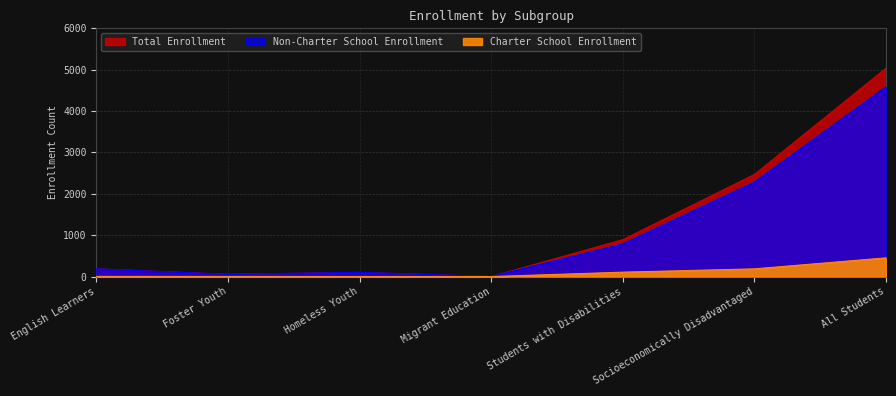

Rank the categories by Non-Charter School Enrollment value from lowest to highest.

Migrant Education, Foster Youth, Homeless Youth, English Learners, Students with Disabilities, Socioeconomically Disadvantaged, All Students